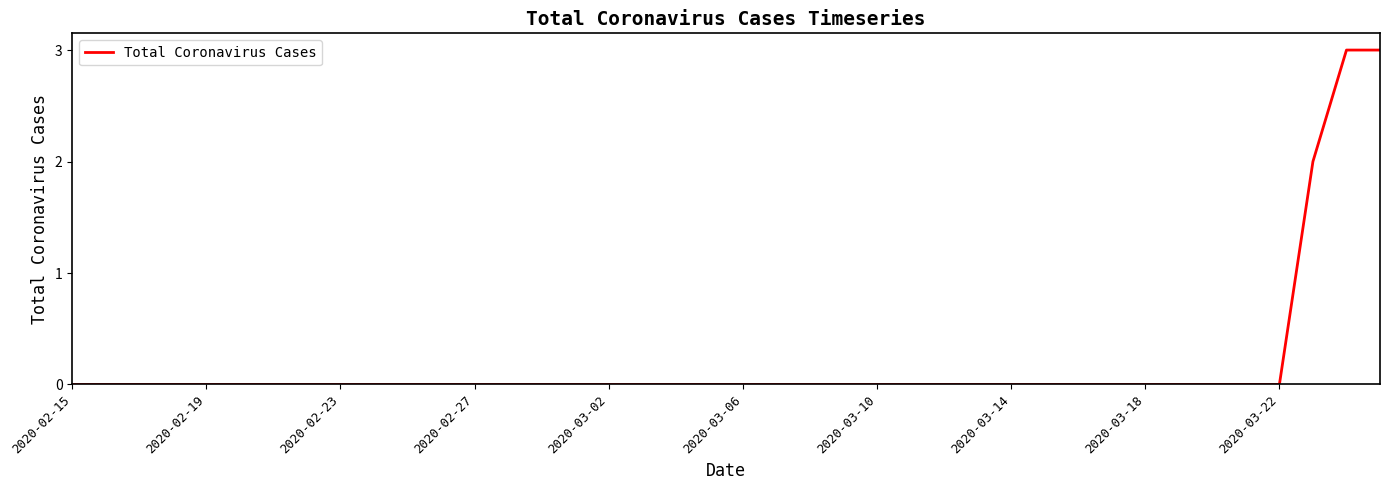

What is the maximum value shown in the chart?

3